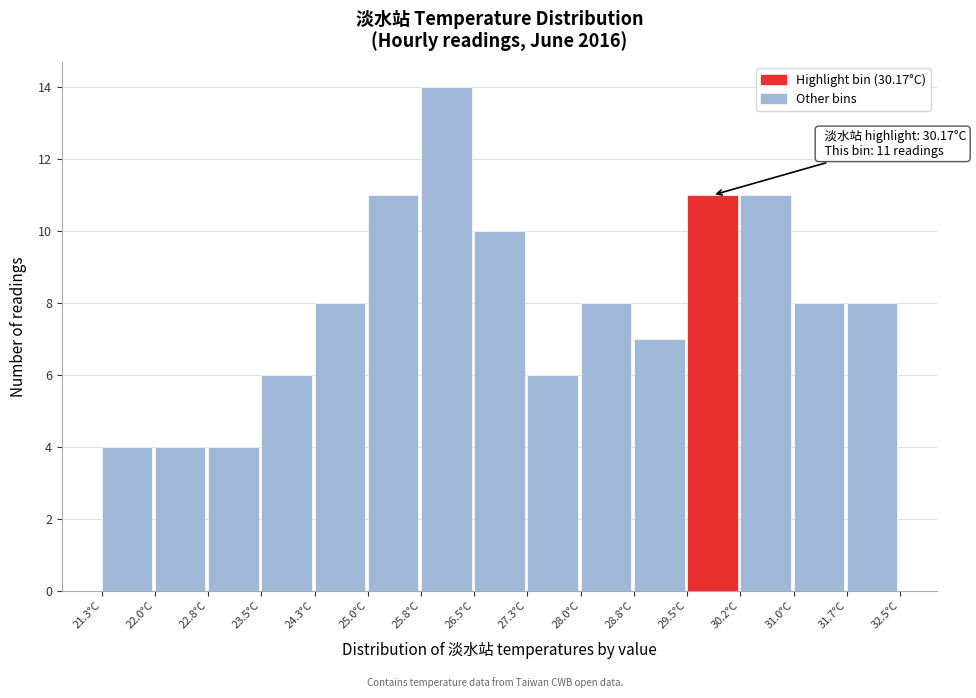

Over which range of the x-axis is the bar tallest?

25.8 to 26.5